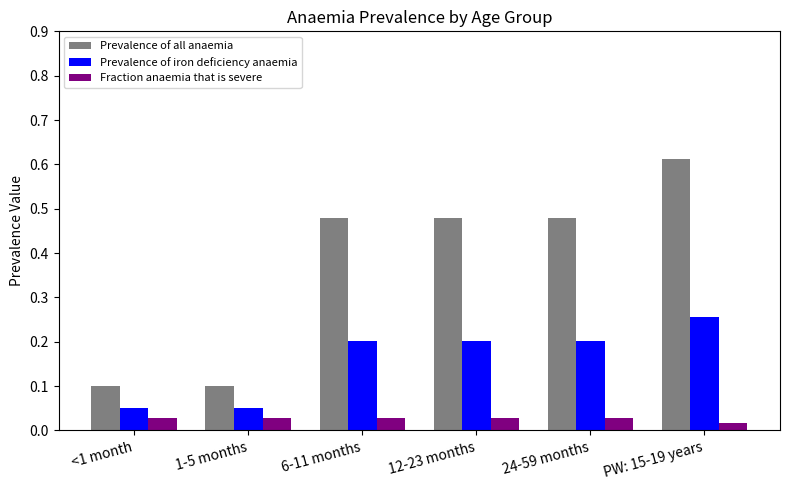

At which category is the sum across all series the highest?

PW: 15-19 years